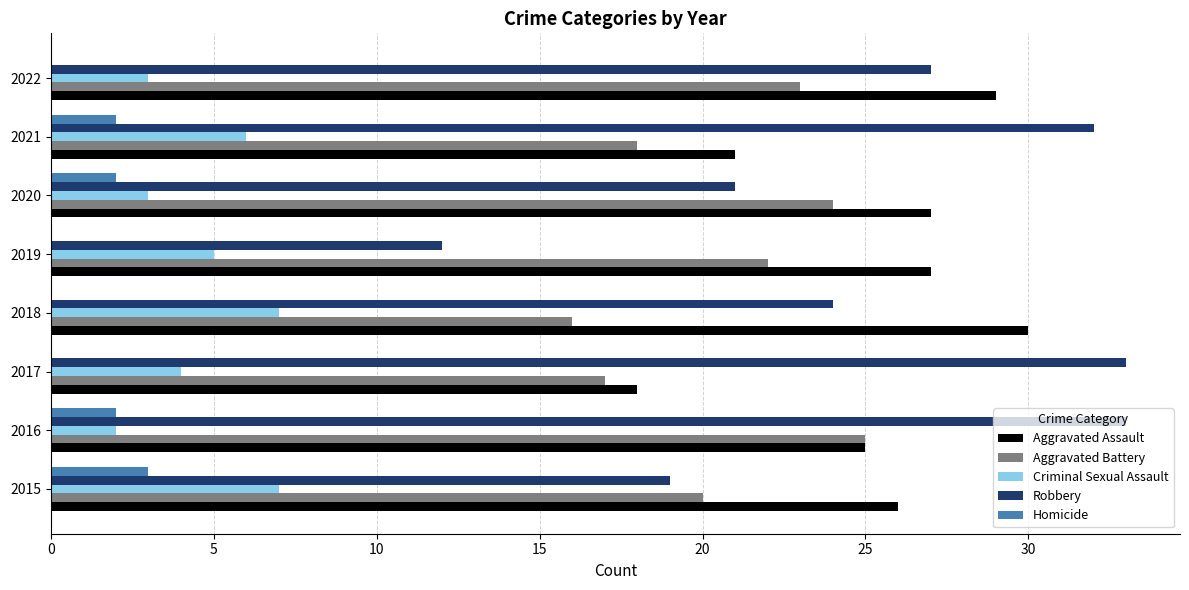

What is the sum of the Aggravated Battery values at 2020 and 2019?

46